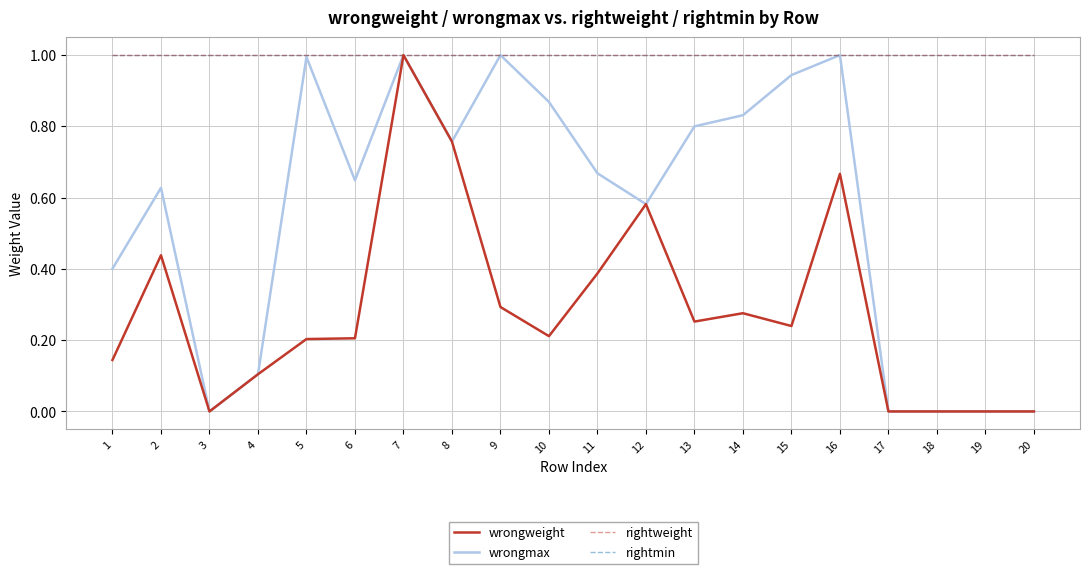

Where is rightweight nearest to the value 1?

1